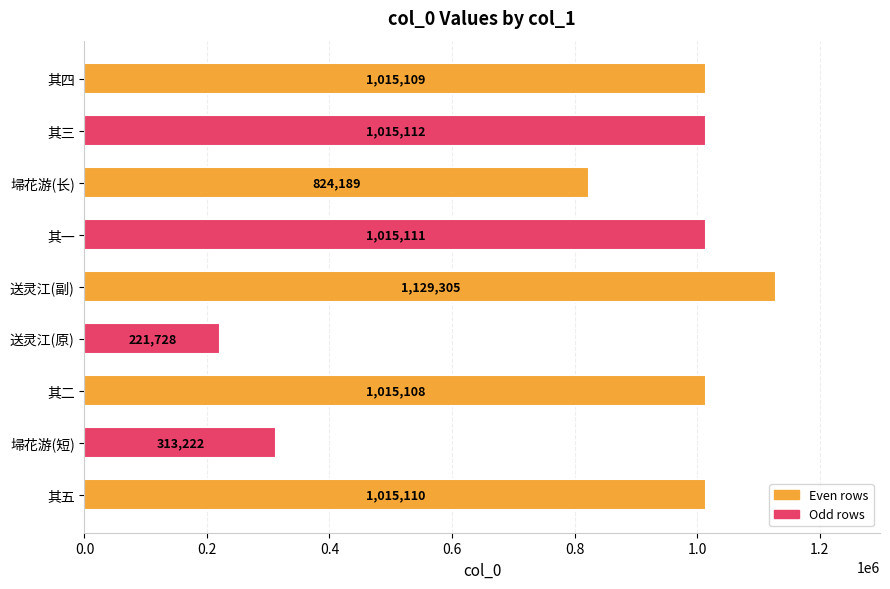

Approximately how many times larger is the value at 送灵江(副) compared to 其四?

1.1